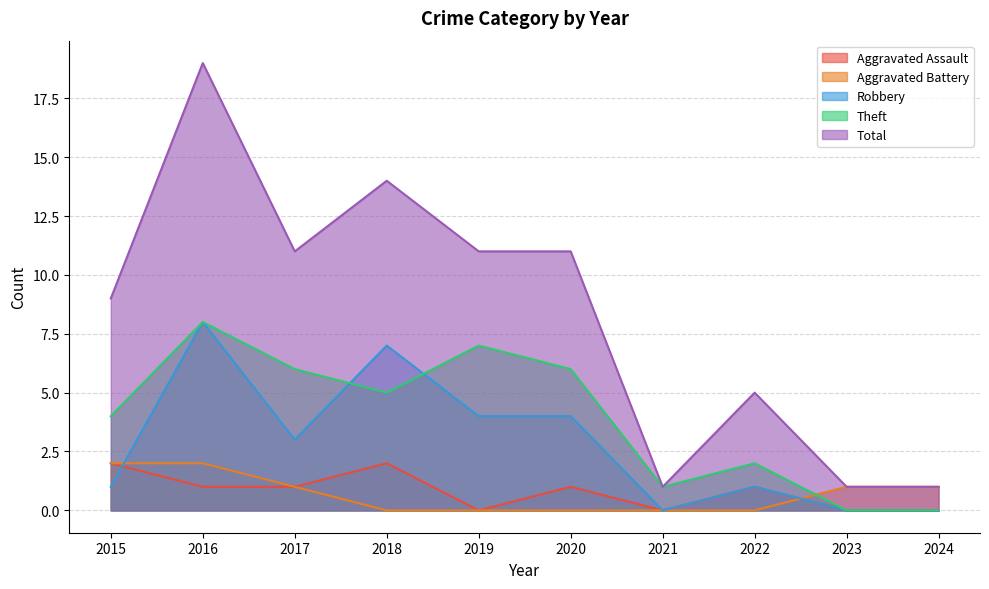

Which series has the widest spread of values?

Total